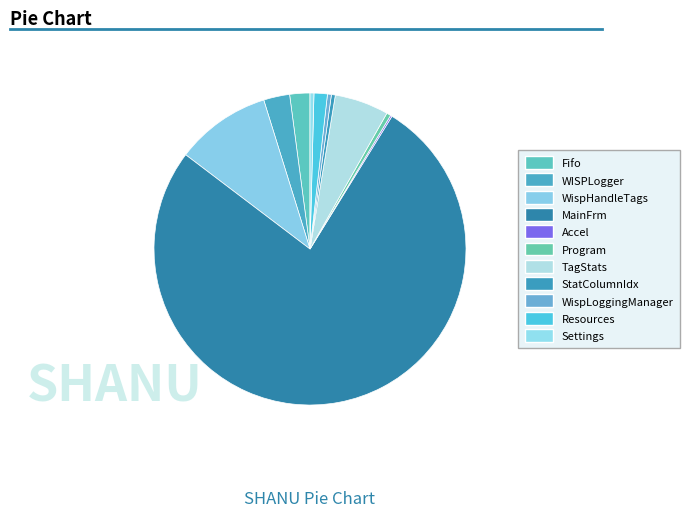

True or false: Fifo accounts for 2% of the total.

True